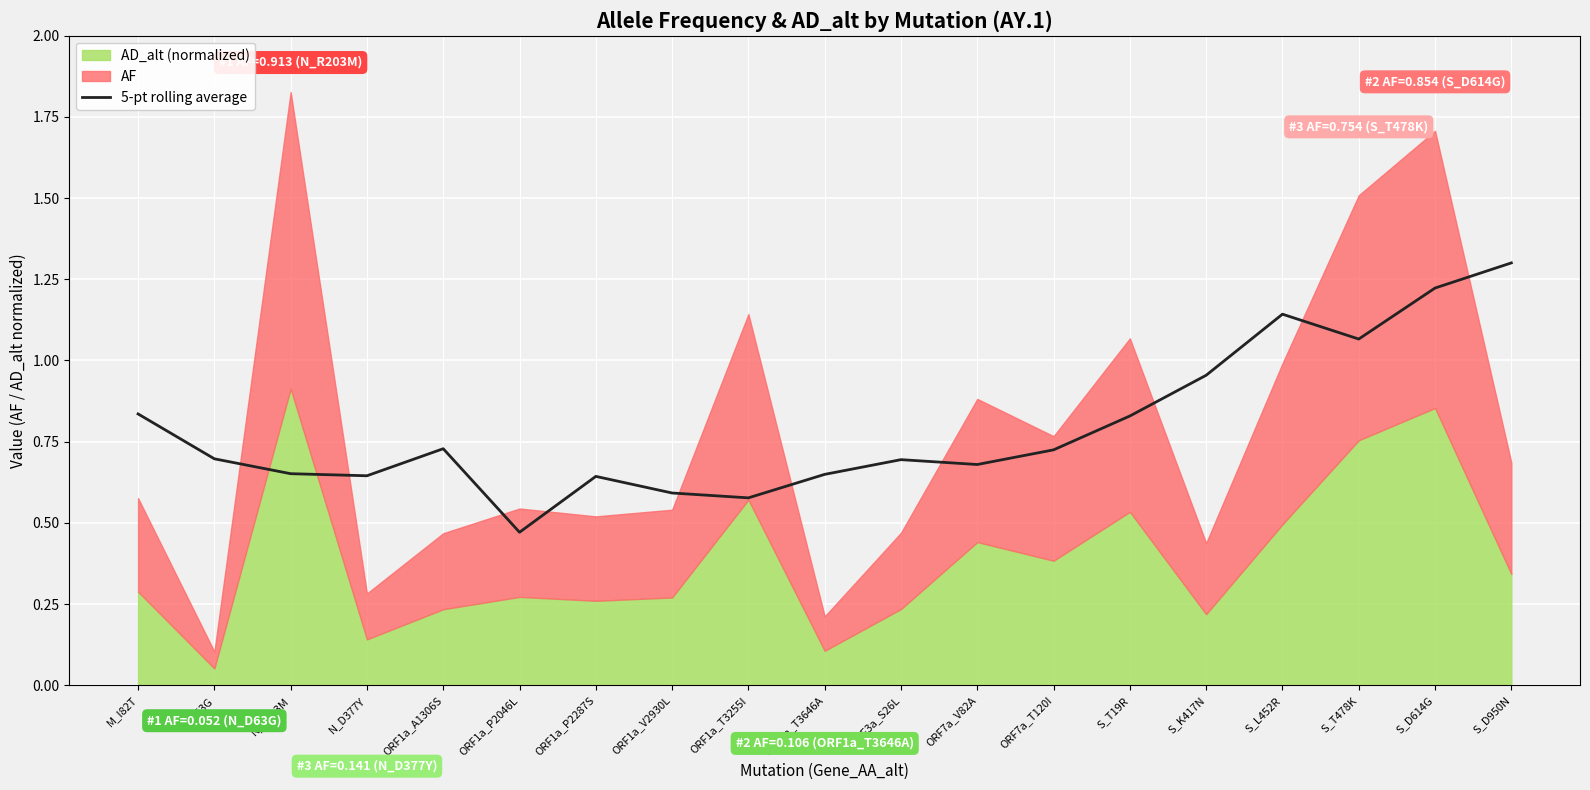

At which label does 5-pt rolling average reach its peak?

S_D950N